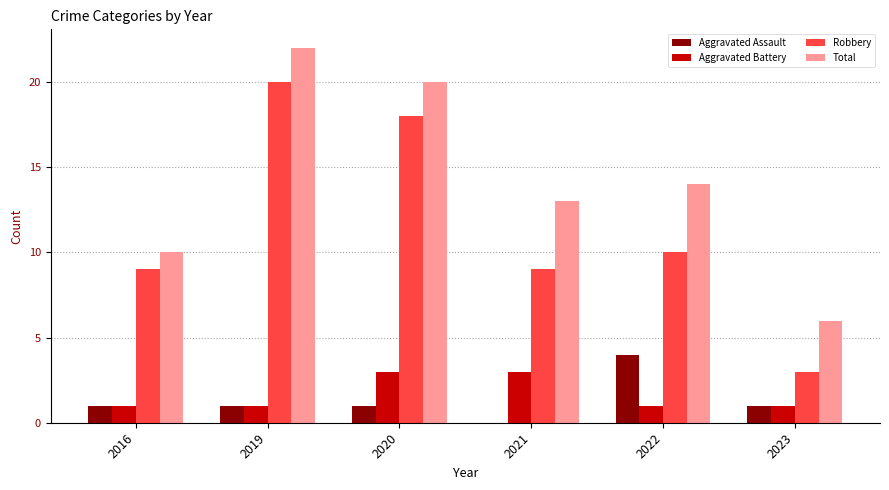

At which category does the chart reach its peak across all series?

2019